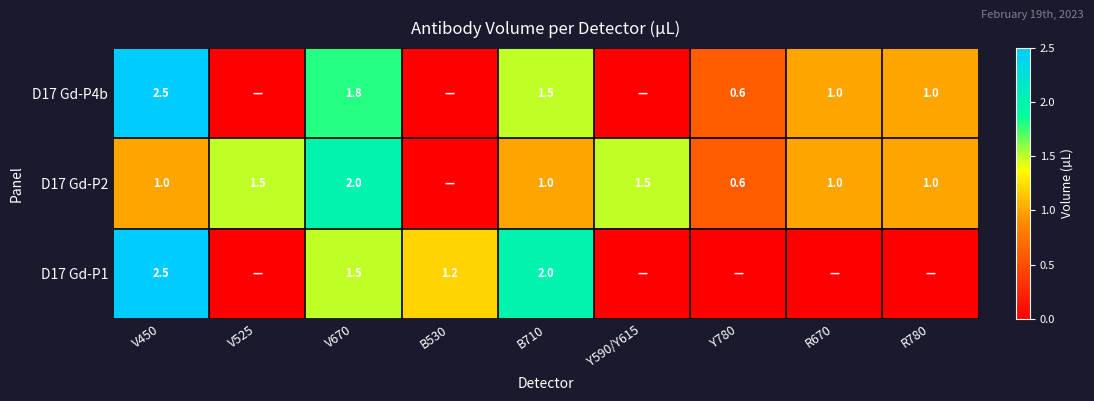

At how many categories does at least one series exceed 1?

6